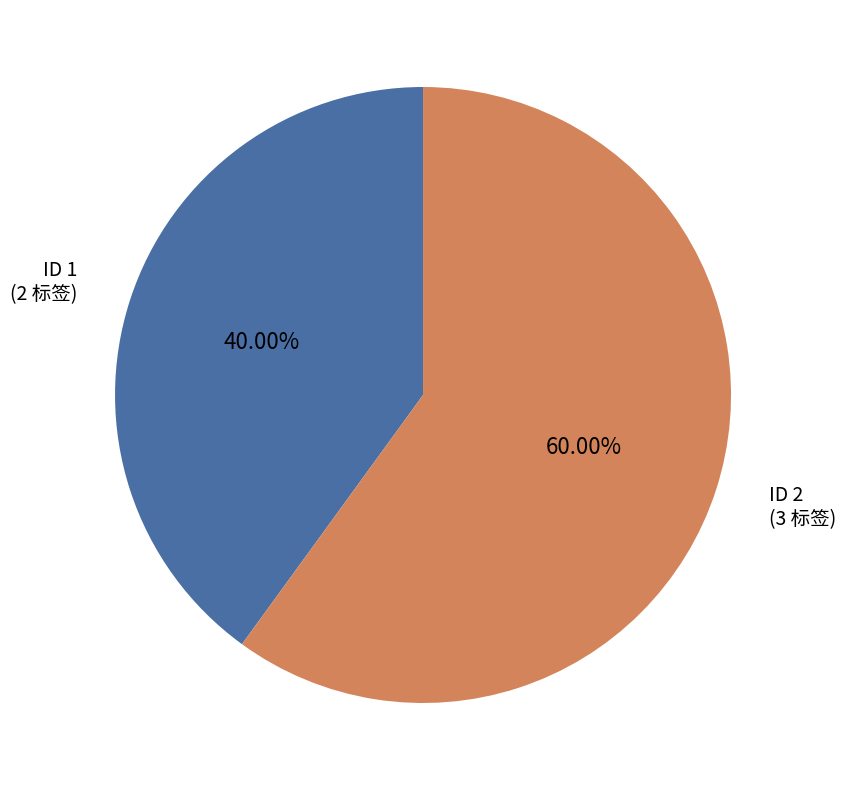

Combined, do ID 1 and ID 2 account for over 50%?

Yes